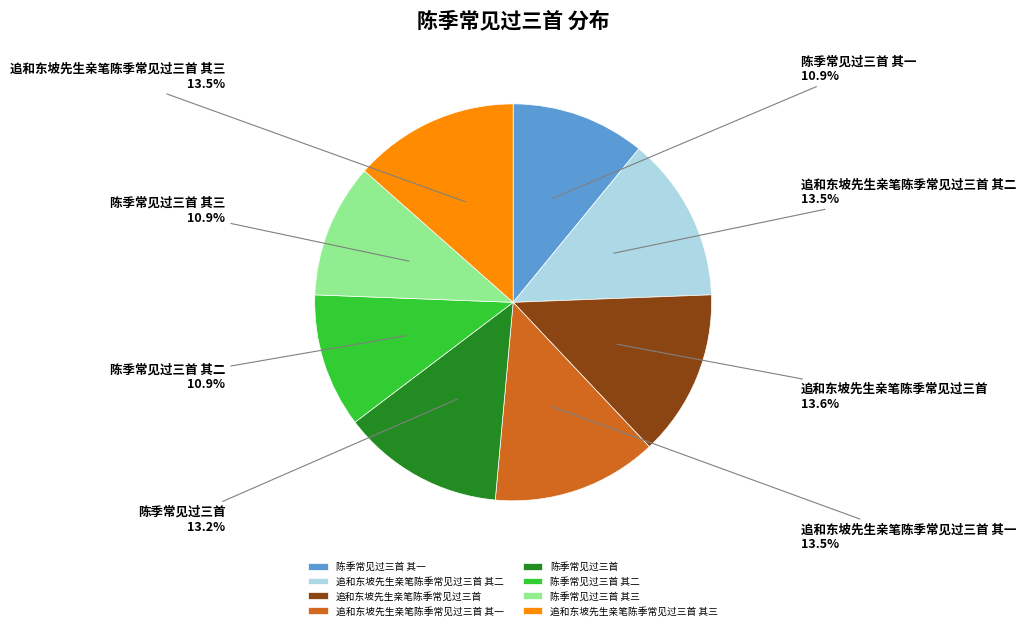

What percentage do 追和东坡先生亲笔陈季常见过三首 and 陈季常见过三首 其二 together represent?

24.5%